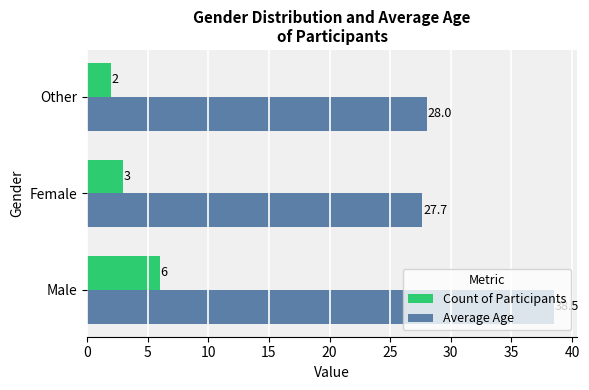

Which series has the widest spread of values?

Average Age